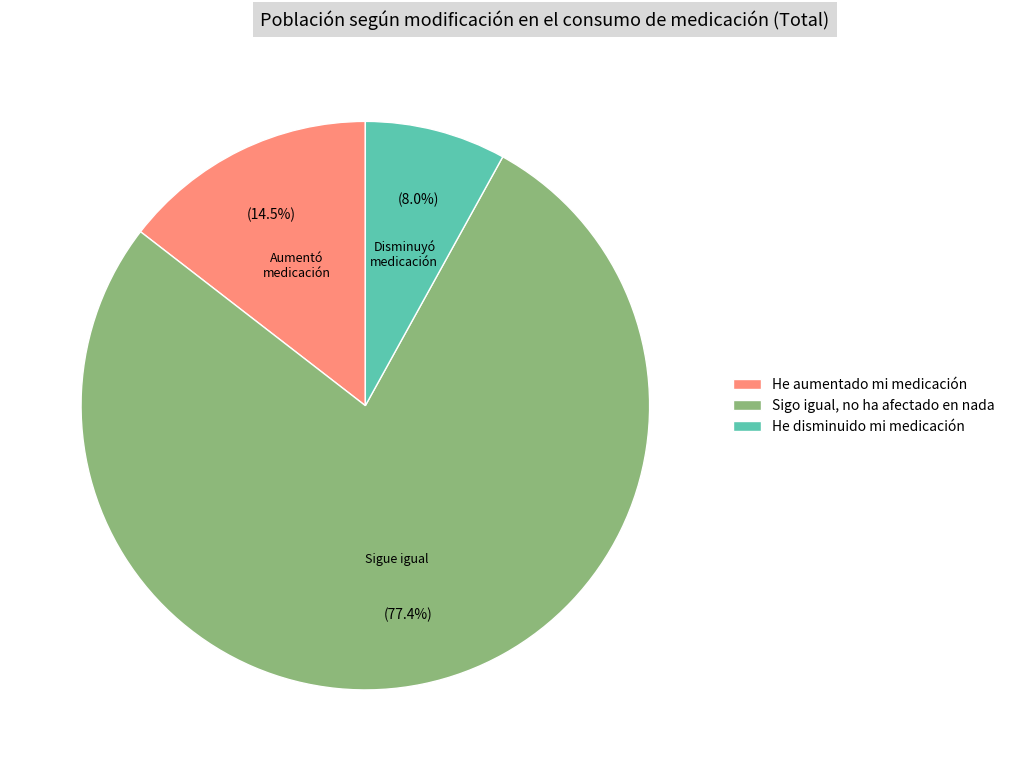

What percentage is the Sigo igual, no ha afectado en nada slice, to the nearest percent?

77%